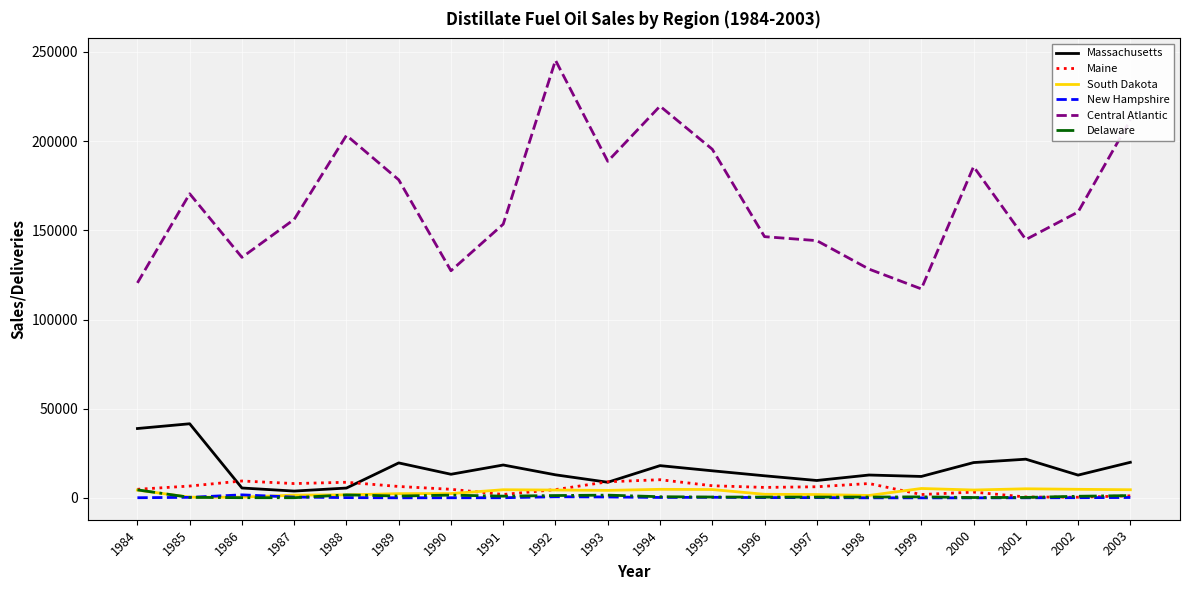

At which category is the sum across all series the highest?

1992